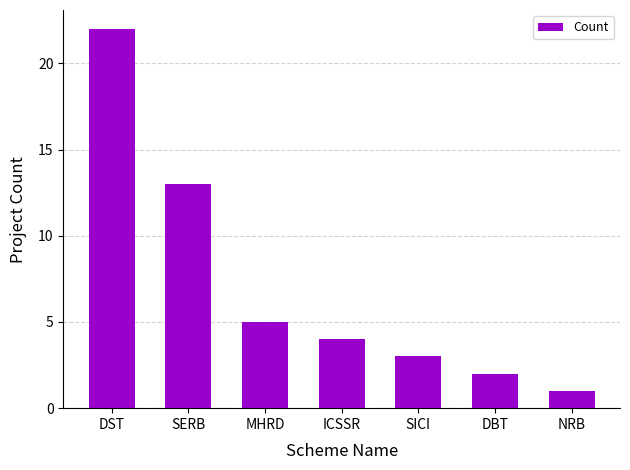

What is the change in value from DBT to NRB?

-1